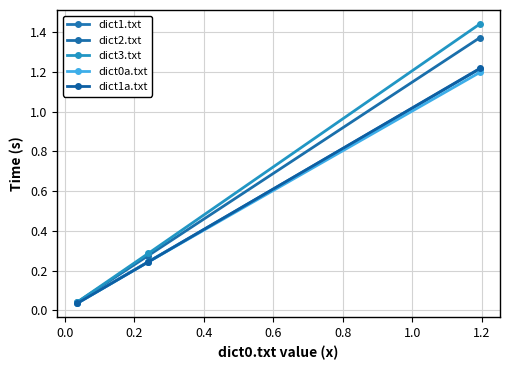

How many data points does each series have?

3